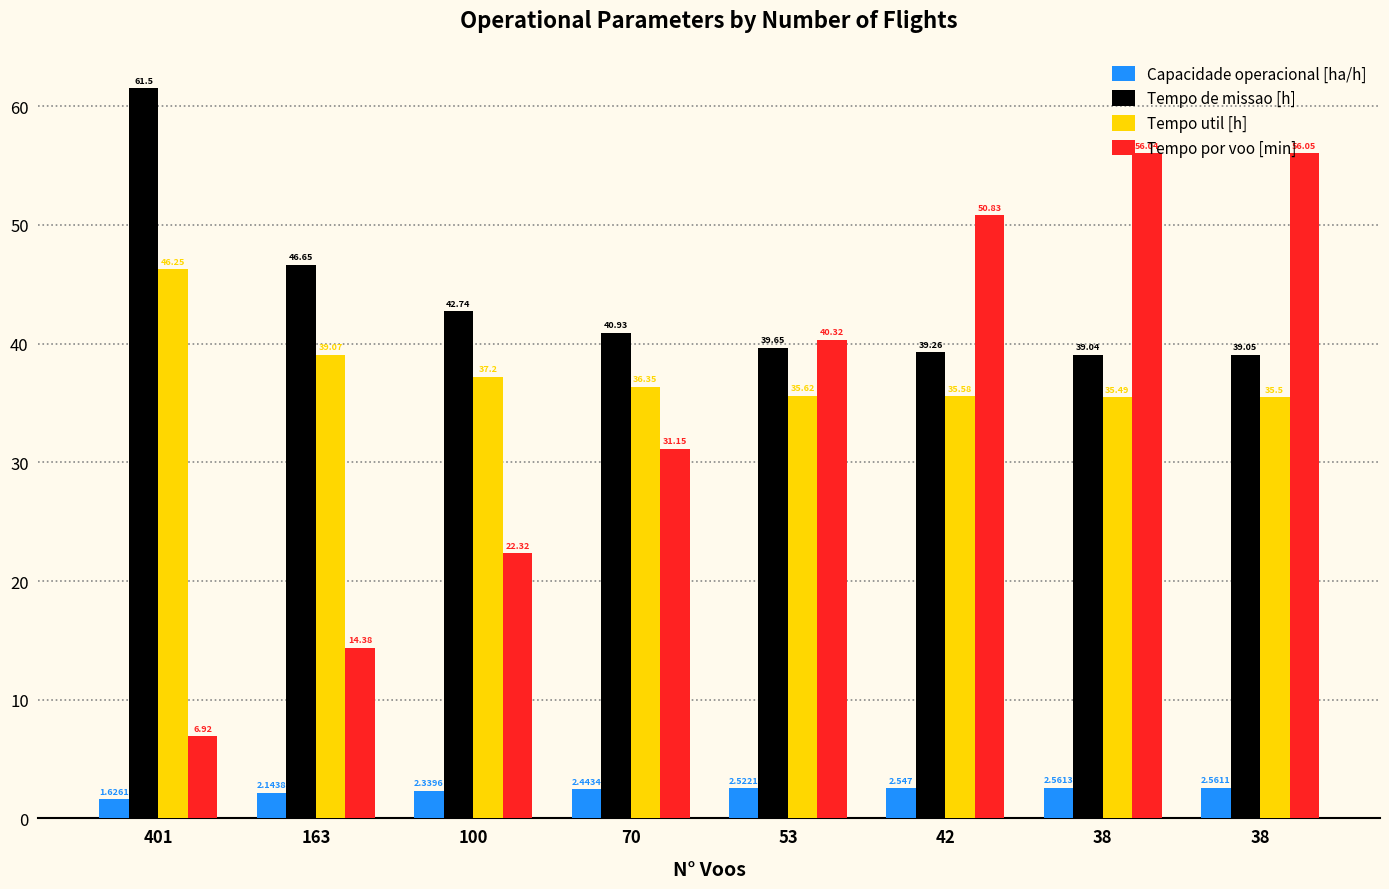

What are all the series names shown in the legend?

Capacidade operacional [ha/h], Tempo de missao [h], Tempo util [h], Tempo por voo [min]